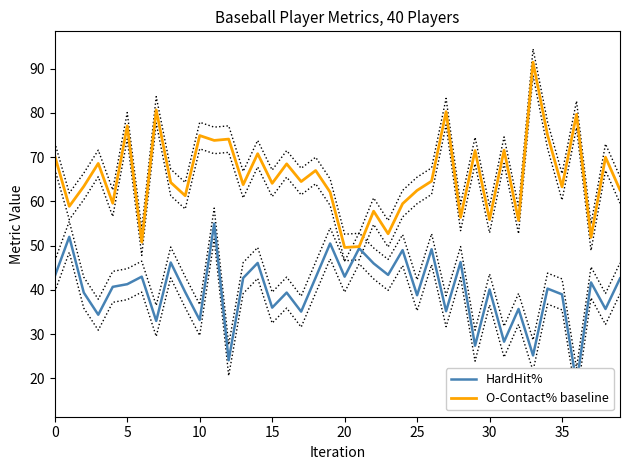

What is the minimum value shown in the chart?

18.8